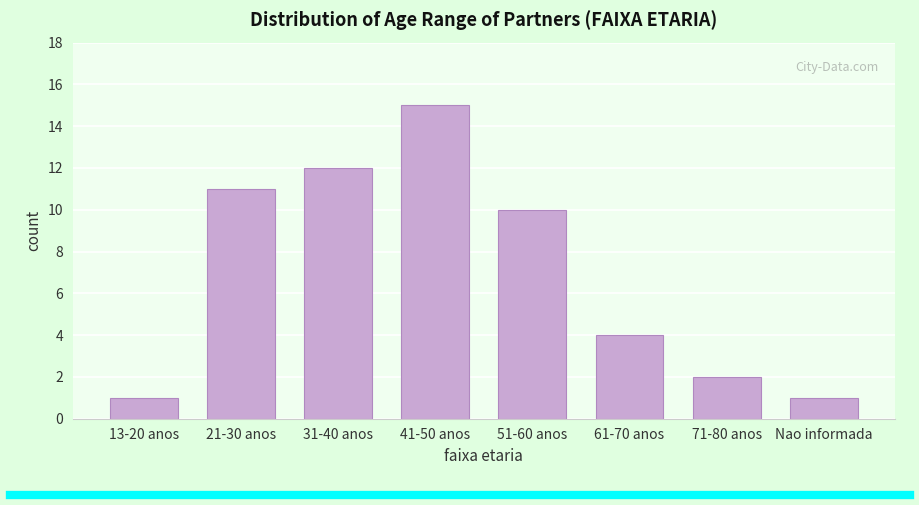

Reading right to left, what are all the values shown in this chart?

Nao informada=1	71-80 anos=2	61-70 anos=4	51-60 anos=10	41-50 anos=15	31-40 anos=12	21-30 anos=11	13-20 anos=1